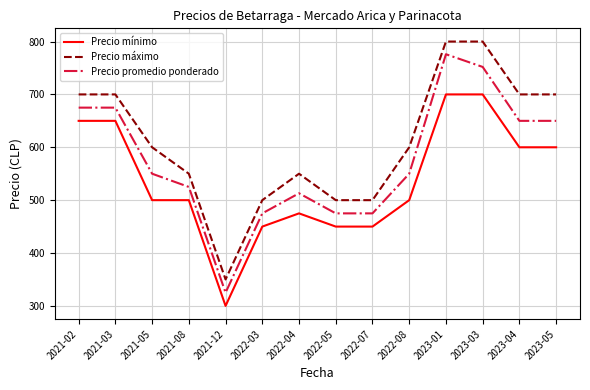

At which category is the sum across all series the highest?

2023-01